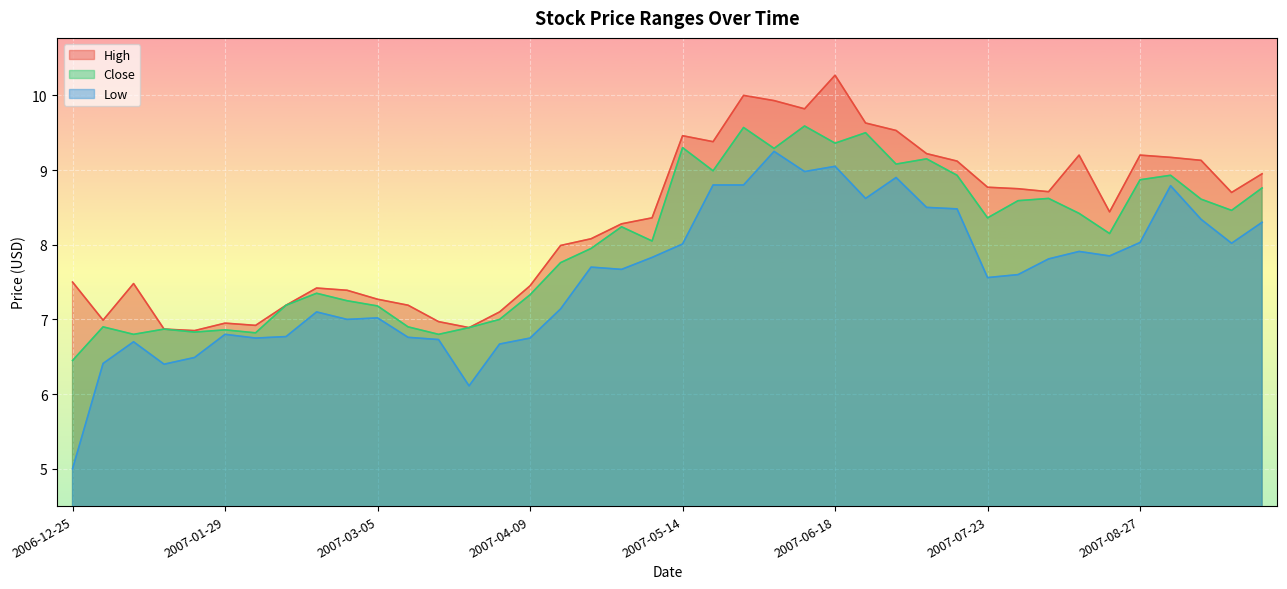

What position from the left is 2007-01-22?

5